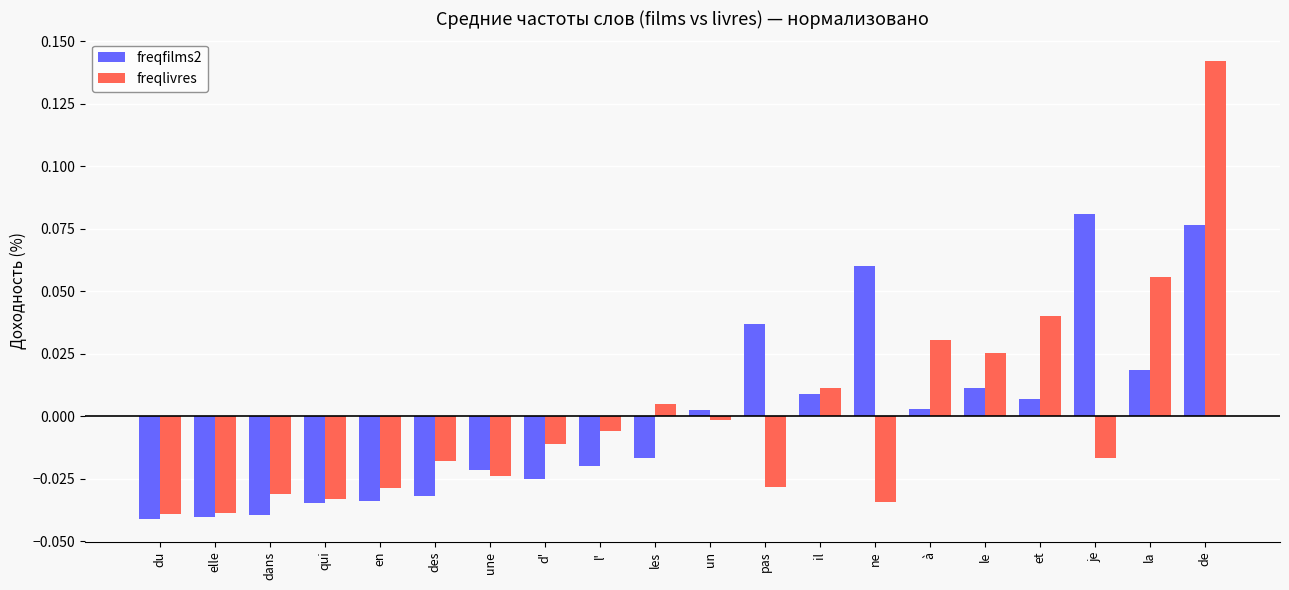

How many bars are there in each group?

2